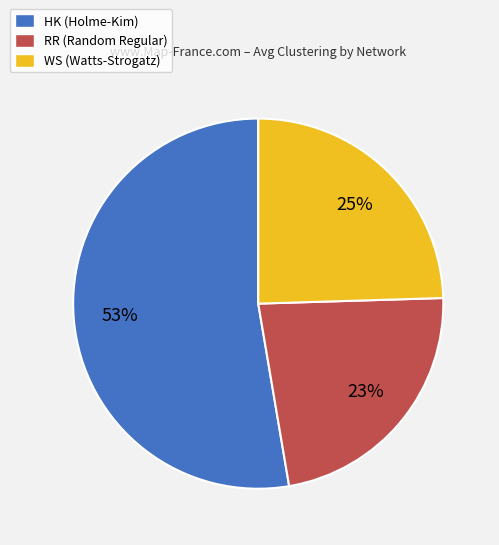

Is the sum of HK (Holme-Kim) and RR (Random Regular) greater than half?

Yes